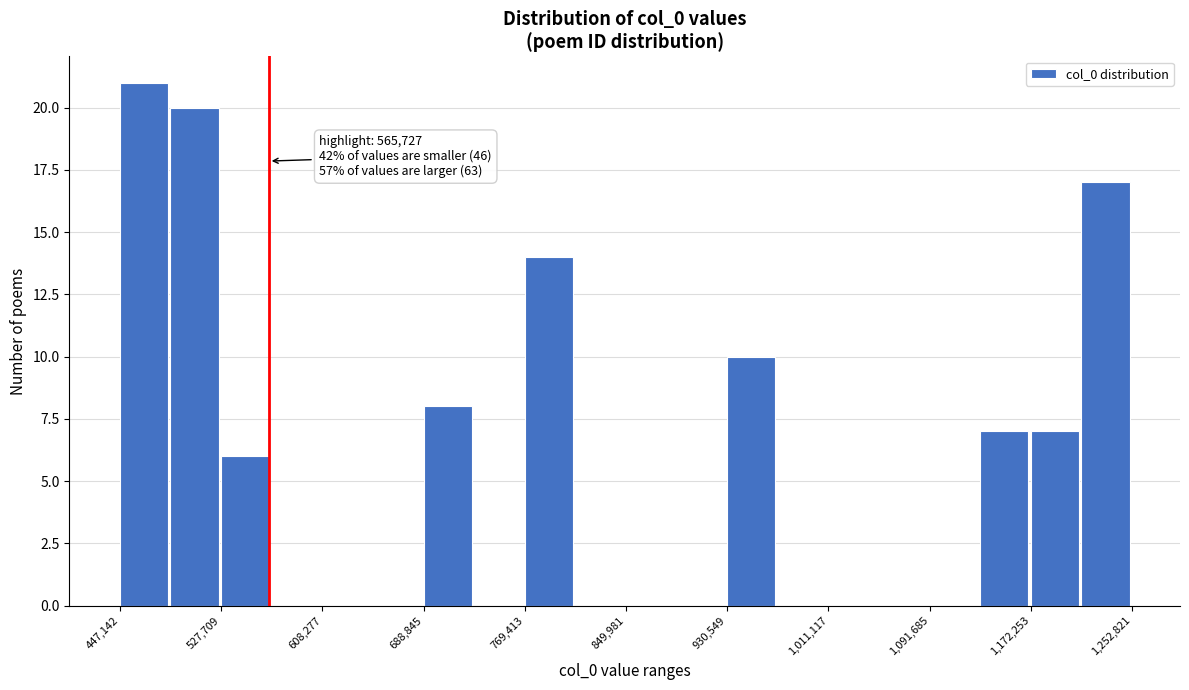

Over which range of the x-axis is the bar tallest?

450000 to 490000